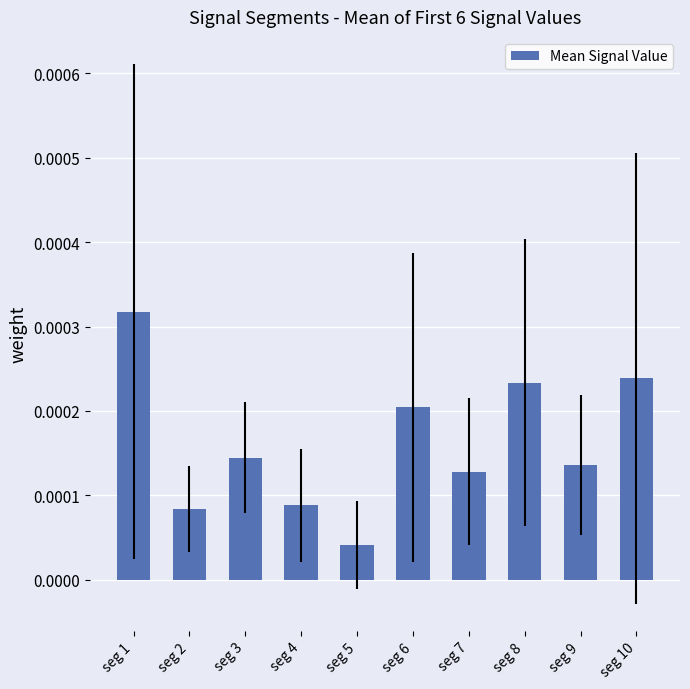

At which label is the value closest to 0?

seg 5